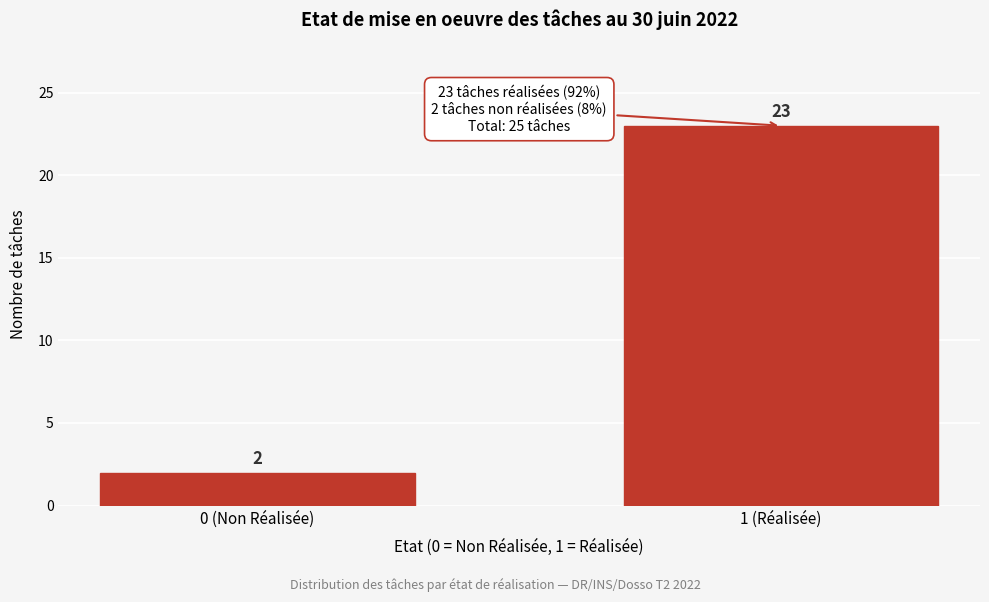

Reading left to right, what are all the values shown in this chart?

0 (Non Réalisée)=2	1 (Réalisée)=23